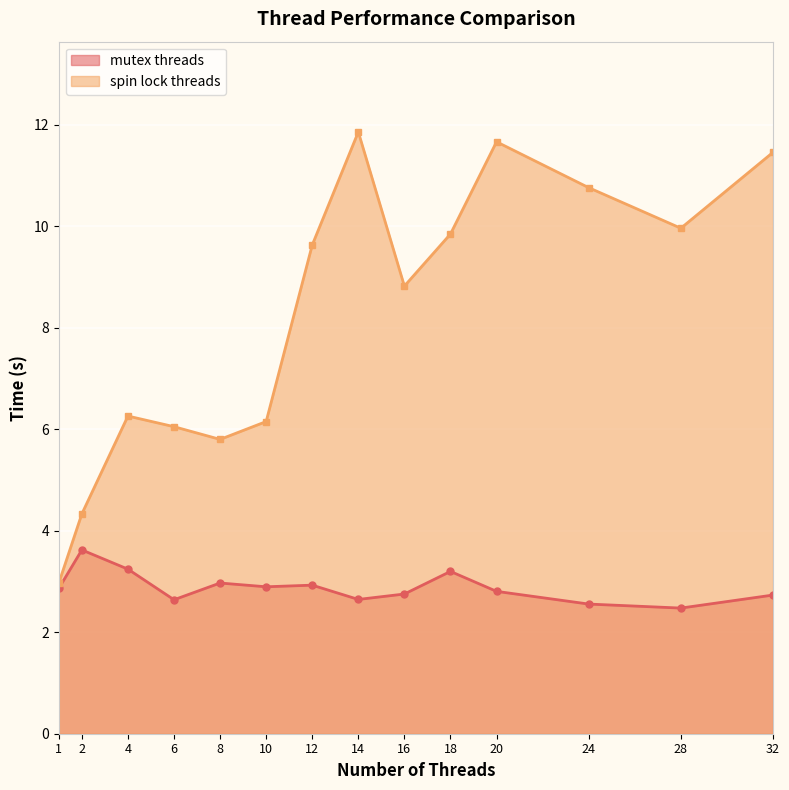

Reading right to left, what are all the values shown in this chart?

mutex threads: 32=2.7	28=2.5	24=2.6	20=2.8	18=3.2	16=2.8	14=2.6	12=2.9	10=2.9	8=3.0	6=2.6	4=3.2	2=3.6	1=2.9
spin lock threads: 32=11.5	28=10.0	24=10.8	20=11.7	18=9.8	16=8.8	14=11.9	12=9.6	10=6.2	8=5.8	6=6.1	4=6.3	2=4.3	1=3.0